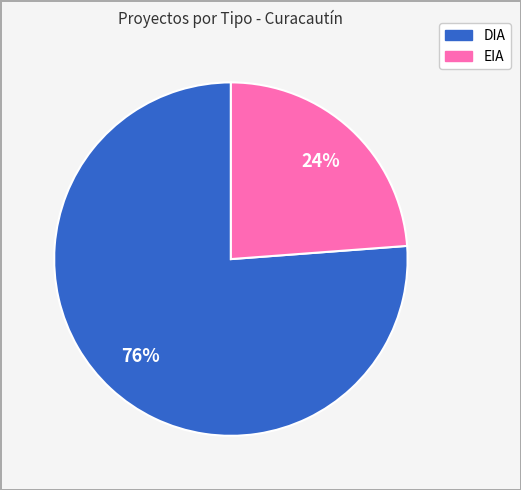

To the nearest percent, what percentage of the pie is EIA?

24%